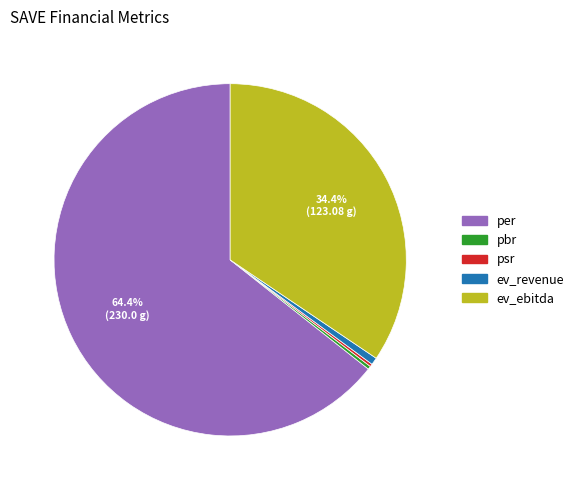

Is there a majority slice in this chart?

Yes